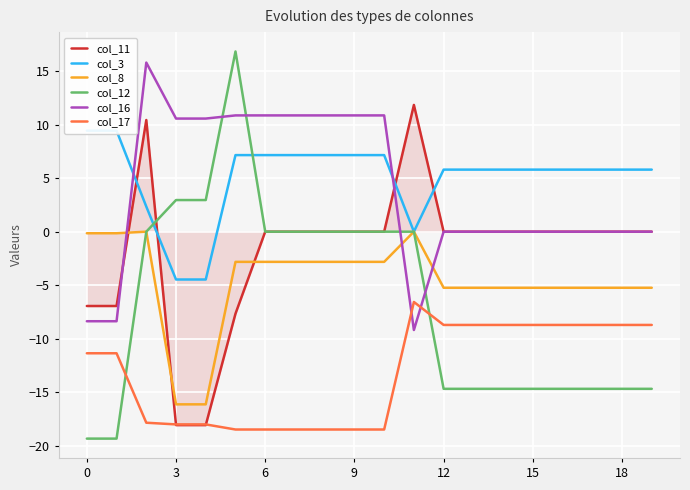

What is the maximum value for col_16?

15.8